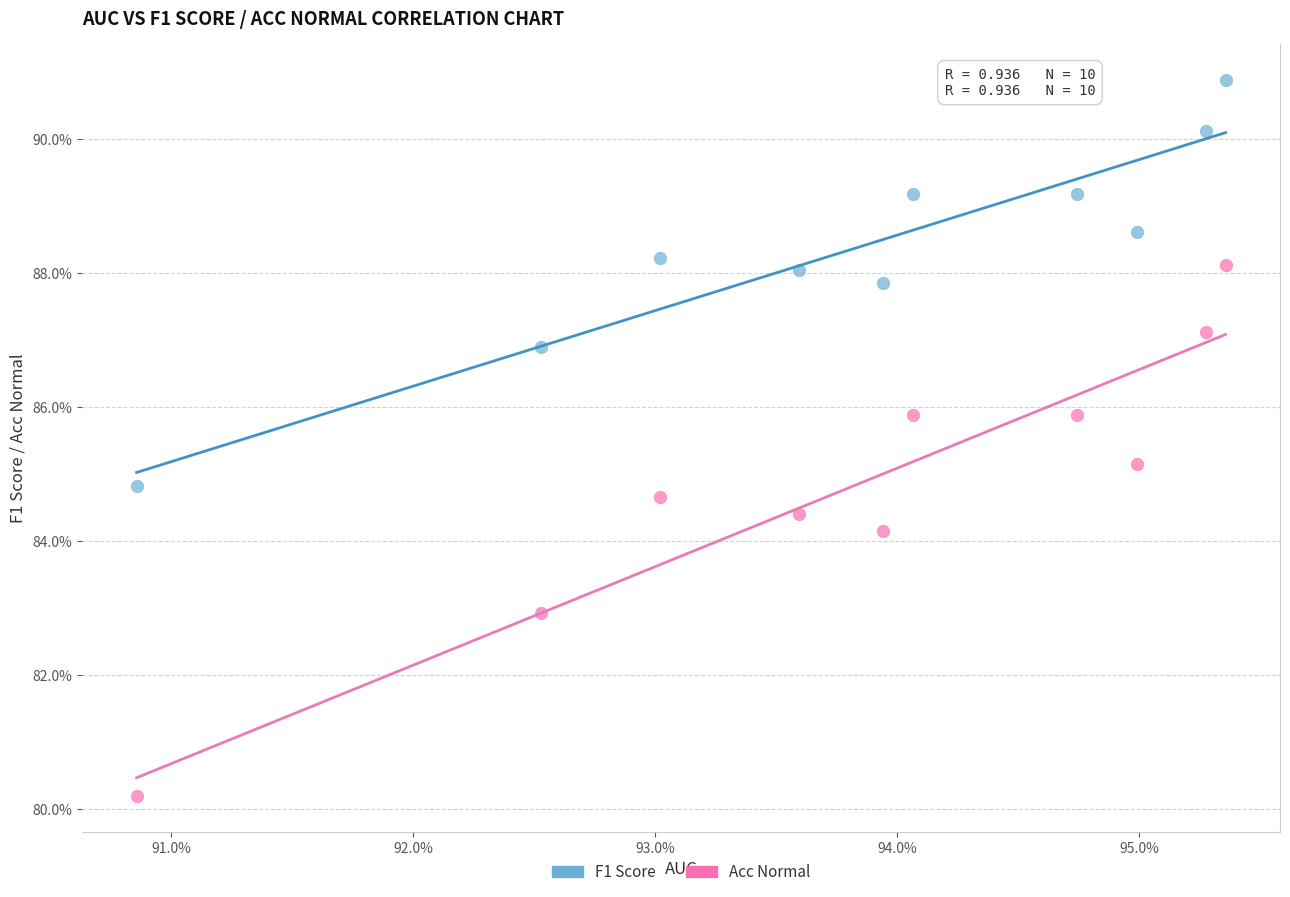

Which series has the largest Y range (max minus min)?

Acc Normal